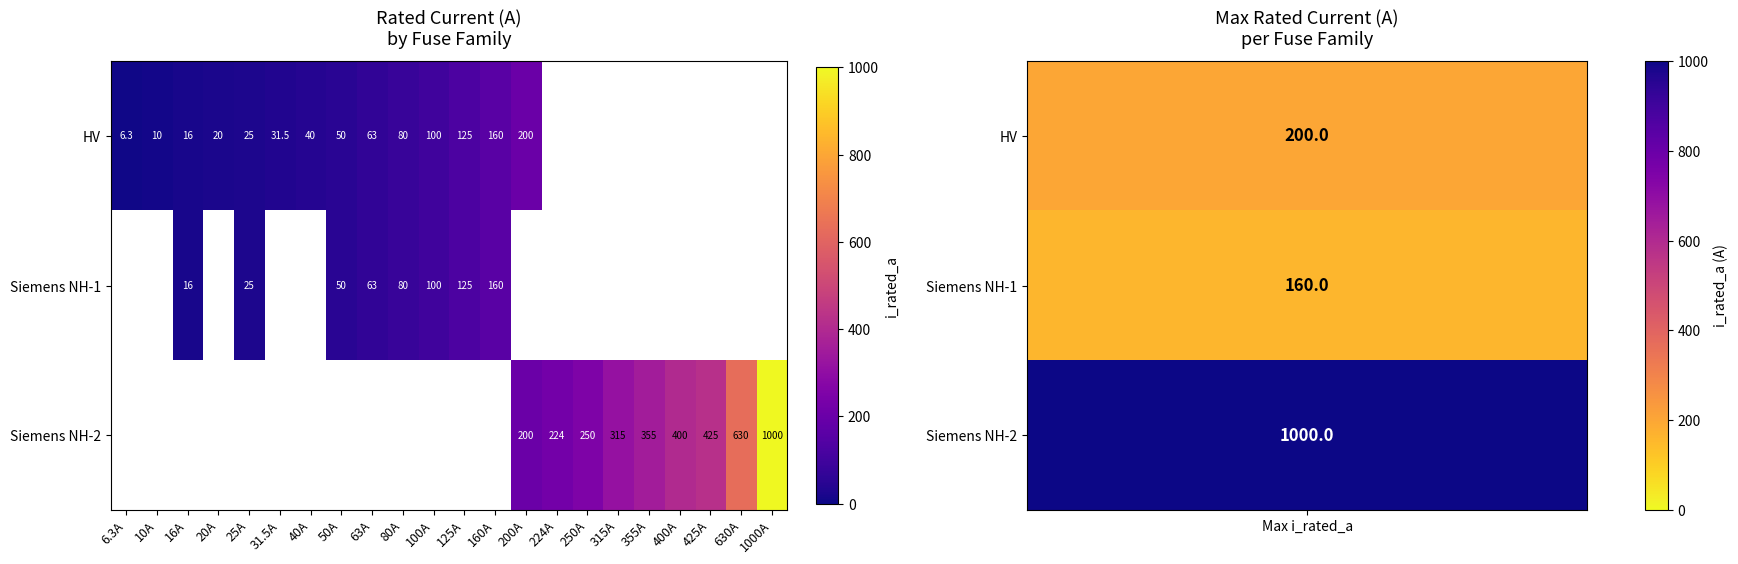

What is the minimum value shown in the chart?

6.3